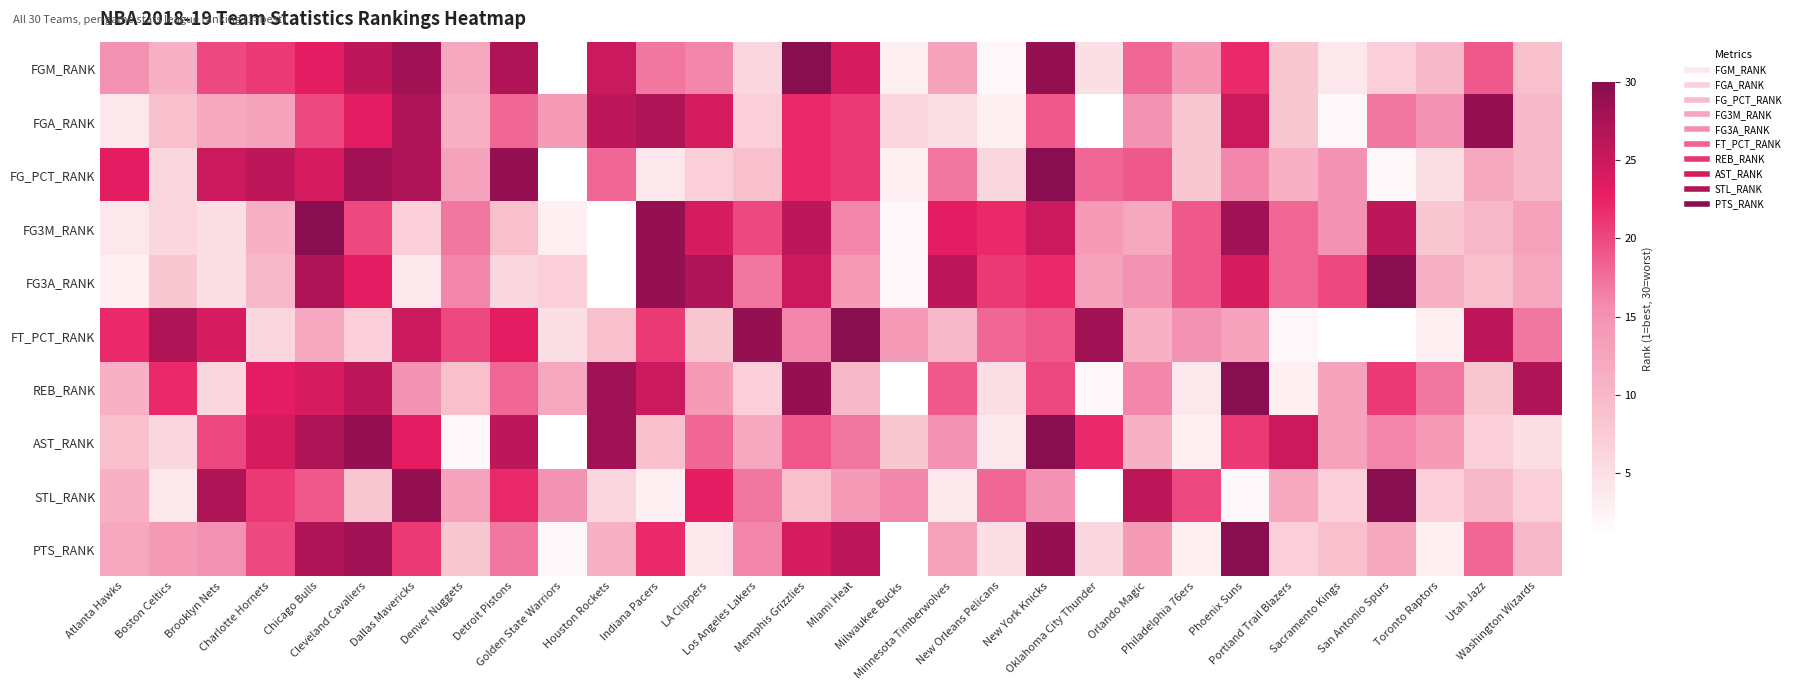

Reading right to left, transcribe all the data shown in this chart.

FGM_RANK: Washington Wizards=9	Utah Jazz=19	Toronto Raptors=10	San Antonio Spurs=7	Sacramento Kings=4	Portland Trail Blazers=8	Phoenix Suns=22	Philadelphia 76ers=14	Orlando Magic=18	Oklahoma City Thunder=5	New York Knicks=29	New Orleans Pelicans=2	Minnesota Timberwolves=13	Milwaukee Bucks=3	Miami Heat=24	Memphis Grizzlies=30	Los Angeles Lakers=6	LA Clippers=16	Indiana Pacers=17	Houston Rockets=25	Golden State Warriors=1	Detroit Pistons=27	Denver Nuggets=12	Dallas Mavericks=28	Cleveland Cavaliers=26	Chicago Bulls=23	Charlotte Hornets=21	Brooklyn Nets=20	Boston Celtics=11	Atlanta Hawks=15
FGA_RANK: Washington Wizards=10	Utah Jazz=29	Toronto Raptors=15	San Antonio Spurs=17	Sacramento Kings=2	Portland Trail Blazers=8	Phoenix Suns=25	Philadelphia 76ers=8	Orlando Magic=15	Oklahoma City Thunder=1	New York Knicks=19	New Orleans Pelicans=3	Minnesota Timberwolves=5	Milwaukee Bucks=6	Miami Heat=21	Memphis Grizzlies=22	Los Angeles Lakers=7	LA Clippers=24	Indiana Pacers=27	Houston Rockets=26	Golden State Warriors=14	Detroit Pistons=18	Denver Nuggets=11	Dallas Mavericks=27	Cleveland Cavaliers=23	Chicago Bulls=20	Charlotte Hornets=13	Brooklyn Nets=12	Boston Celtics=9	Atlanta Hawks=4
FG_PCT_RANK: Washington Wizards=10	Utah Jazz=12	Toronto Raptors=5	San Antonio Spurs=2	Sacramento Kings=15	Portland Trail Blazers=11	Phoenix Suns=16	Philadelphia 76ers=8	Orlando Magic=19	Oklahoma City Thunder=18	New York Knicks=30	New Orleans Pelicans=6	Minnesota Timberwolves=17	Milwaukee Bucks=3	Miami Heat=21	Memphis Grizzlies=22	Los Angeles Lakers=9	LA Clippers=7	Indiana Pacers=4	Houston Rockets=18	Golden State Warriors=1	Detroit Pistons=29	Denver Nuggets=13	Dallas Mavericks=27	Cleveland Cavaliers=28	Chicago Bulls=24	Charlotte Hornets=26	Brooklyn Nets=25	Boston Celtics=6	Atlanta Hawks=23
FG3M_RANK: Washington Wizards=13	Utah Jazz=10	Toronto Raptors=8	San Antonio Spurs=26	Sacramento Kings=15	Portland Trail Blazers=18	Phoenix Suns=28	Philadelphia 76ers=19	Orlando Magic=12	Oklahoma City Thunder=14	New York Knicks=25	New Orleans Pelicans=22	Minnesota Timberwolves=23	Milwaukee Bucks=2	Miami Heat=16	Memphis Grizzlies=26	Los Angeles Lakers=20	LA Clippers=24	Indiana Pacers=29	Houston Rockets=1	Golden State Warriors=3	Detroit Pistons=9	Denver Nuggets=17	Dallas Mavericks=7	Cleveland Cavaliers=20	Chicago Bulls=30	Charlotte Hornets=11	Brooklyn Nets=5	Boston Celtics=6	Atlanta Hawks=4
FG3A_RANK: Washington Wizards=12	Utah Jazz=9	Toronto Raptors=11	San Antonio Spurs=30	Sacramento Kings=20	Portland Trail Blazers=18	Phoenix Suns=24	Philadelphia 76ers=19	Orlando Magic=15	Oklahoma City Thunder=13	New York Knicks=22	New Orleans Pelicans=21	Minnesota Timberwolves=26	Milwaukee Bucks=2	Miami Heat=14	Memphis Grizzlies=25	Los Angeles Lakers=17	LA Clippers=27	Indiana Pacers=29	Houston Rockets=1	Golden State Warriors=7	Detroit Pistons=6	Denver Nuggets=16	Dallas Mavericks=4	Cleveland Cavaliers=23	Chicago Bulls=27	Charlotte Hornets=10	Brooklyn Nets=5	Boston Celtics=8	Atlanta Hawks=3
FT_PCT_RANK: Washington Wizards=17	Utah Jazz=26	Toronto Raptors=3	San Antonio Spurs=1	Sacramento Kings=1	Portland Trail Blazers=2	Phoenix Suns=13	Philadelphia 76ers=15	Orlando Magic=11	Oklahoma City Thunder=28	New York Knicks=19	New Orleans Pelicans=18	Minnesota Timberwolves=10	Milwaukee Bucks=14	Miami Heat=30	Memphis Grizzlies=16	Los Angeles Lakers=29	LA Clippers=8	Indiana Pacers=21	Houston Rockets=9	Golden State Warriors=5	Detroit Pistons=23	Denver Nuggets=20	Dallas Mavericks=25	Cleveland Cavaliers=7	Chicago Bulls=12	Charlotte Hornets=6	Brooklyn Nets=24	Boston Celtics=27	Atlanta Hawks=22
REB_RANK: Washington Wizards=27	Utah Jazz=8	Toronto Raptors=17	San Antonio Spurs=21	Sacramento Kings=13	Portland Trail Blazers=3	Phoenix Suns=30	Philadelphia 76ers=4	Orlando Magic=16	Oklahoma City Thunder=2	New York Knicks=20	New Orleans Pelicans=5	Minnesota Timberwolves=19	Milwaukee Bucks=1	Miami Heat=10	Memphis Grizzlies=29	Los Angeles Lakers=7	LA Clippers=14	Indiana Pacers=25	Houston Rockets=28	Golden State Warriors=12	Detroit Pistons=18	Denver Nuggets=9	Dallas Mavericks=15	Cleveland Cavaliers=26	Chicago Bulls=24	Charlotte Hornets=23	Brooklyn Nets=6	Boston Celtics=22	Atlanta Hawks=11
AST_RANK: Washington Wizards=5	Utah Jazz=7	Toronto Raptors=14	San Antonio Spurs=16	Sacramento Kings=13	Portland Trail Blazers=25	Phoenix Suns=21	Philadelphia 76ers=3	Orlando Magic=11	Oklahoma City Thunder=22	New York Knicks=30	New Orleans Pelicans=4	Minnesota Timberwolves=15	Milwaukee Bucks=8	Miami Heat=17	Memphis Grizzlies=19	Los Angeles Lakers=12	LA Clippers=18	Indiana Pacers=9	Houston Rockets=28	Golden State Warriors=1	Detroit Pistons=26	Denver Nuggets=2	Dallas Mavericks=23	Cleveland Cavaliers=29	Chicago Bulls=27	Charlotte Hornets=24	Brooklyn Nets=20	Boston Celtics=6	Atlanta Hawks=9
STL_RANK: Washington Wizards=7	Utah Jazz=10	Toronto Raptors=7	San Antonio Spurs=30	Sacramento Kings=7	Portland Trail Blazers=12	Phoenix Suns=2	Philadelphia 76ers=20	Orlando Magic=26	Oklahoma City Thunder=1	New York Knicks=15	New Orleans Pelicans=18	Minnesota Timberwolves=4	Milwaukee Bucks=16	Miami Heat=14	Memphis Grizzlies=9	Los Angeles Lakers=17	LA Clippers=23	Indiana Pacers=3	Houston Rockets=6	Golden State Warriors=15	Detroit Pistons=22	Denver Nuggets=13	Dallas Mavericks=29	Cleveland Cavaliers=8	Chicago Bulls=19	Charlotte Hornets=21	Brooklyn Nets=27	Boston Celtics=4	Atlanta Hawks=11
PTS_RANK: Washington Wizards=10	Utah Jazz=18	Toronto Raptors=3	San Antonio Spurs=12	Sacramento Kings=9	Portland Trail Blazers=7	Phoenix Suns=30	Philadelphia 76ers=3	Orlando Magic=14	Oklahoma City Thunder=6	New York Knicks=29	New Orleans Pelicans=5	Minnesota Timberwolves=13	Milwaukee Bucks=1	Miami Heat=26	Memphis Grizzlies=24	Los Angeles Lakers=16	LA Clippers=4	Indiana Pacers=22	Houston Rockets=11	Golden State Warriors=2	Detroit Pistons=17	Denver Nuggets=8	Dallas Mavericks=21	Cleveland Cavaliers=28	Chicago Bulls=27	Charlotte Hornets=20	Brooklyn Nets=15	Boston Celtics=14	Atlanta Hawks=12